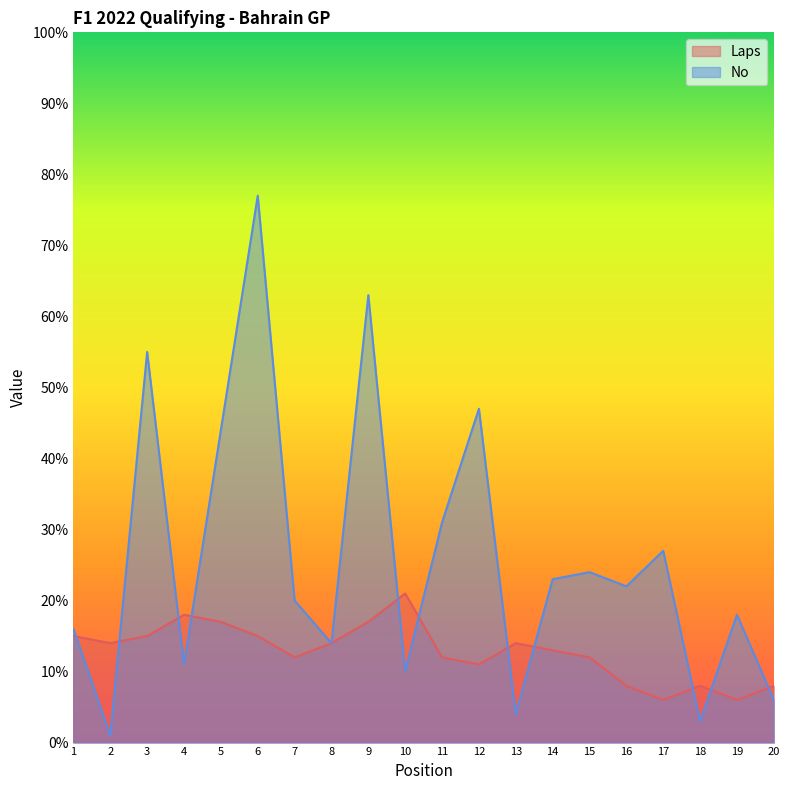

Between which two adjacent categories do No and Laps first intersect?

1 and 2